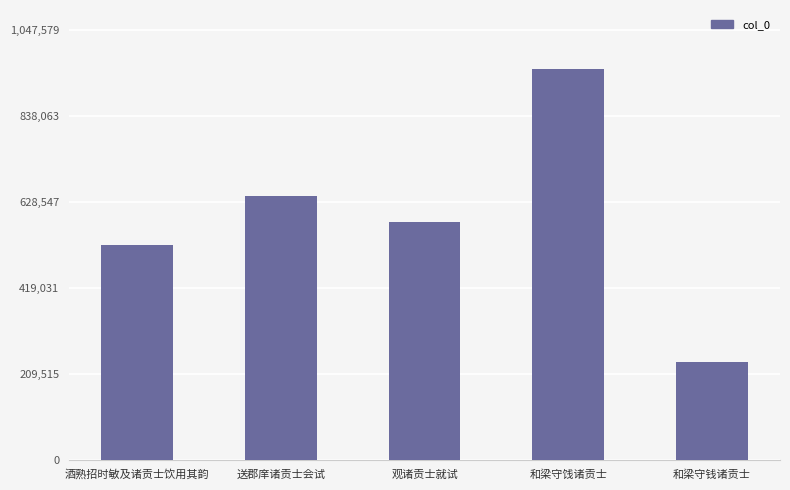

Reading left to right, transcribe all the data shown in this chart.

酒熟招时敏及诸贡士饮用其韵=522169	送郡庠诸贡士会试=640818	观诸贡士就试=578090	和梁守饯诸贡士=952345	和梁守钱诸贡士=238257